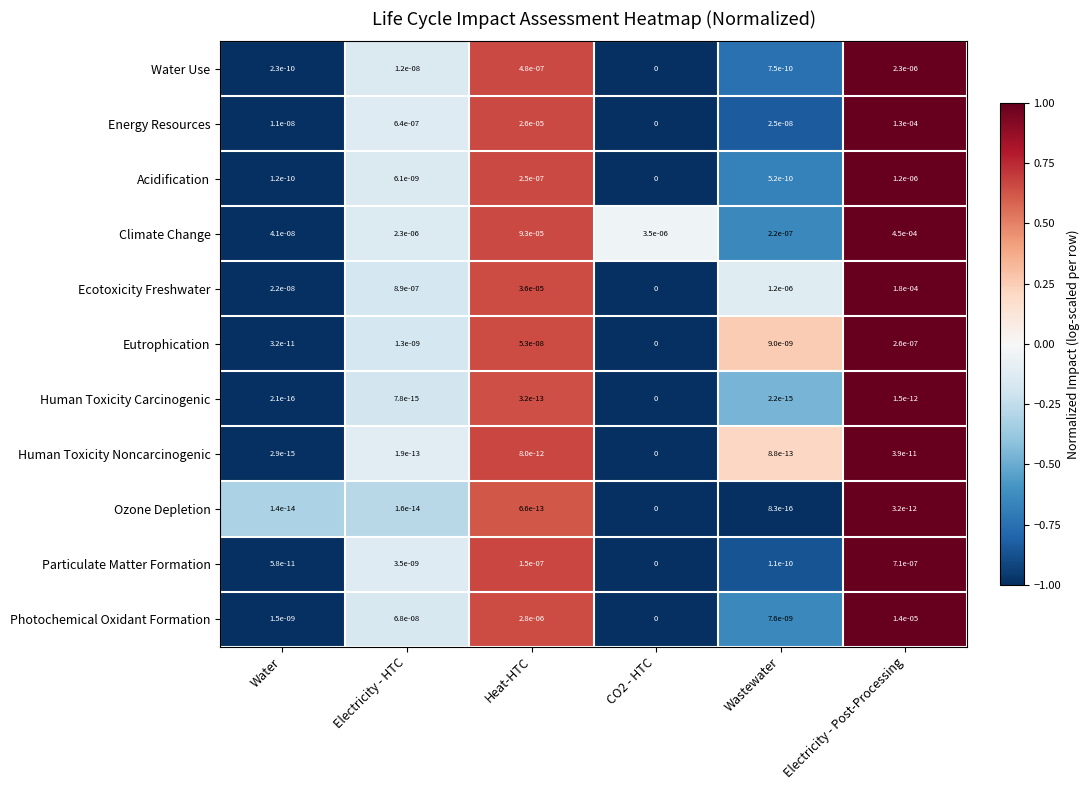

Is the value of Climate Change at Heat-HTC greater than the value of Ecotoxicity Freshwater at CO2 - HTC?

Yes